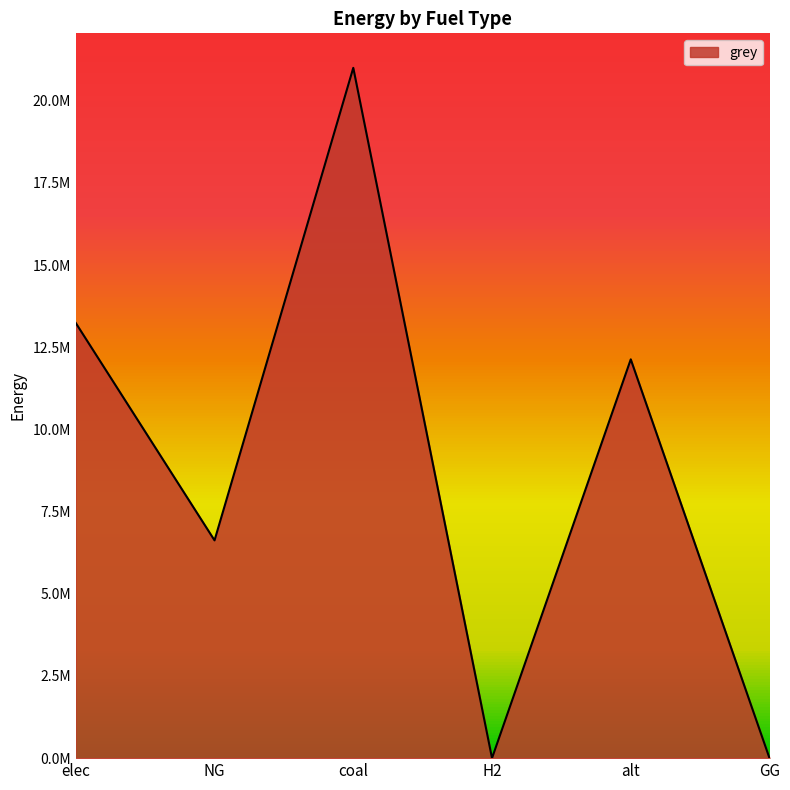

At which category does the data reach its first local peak?

coal